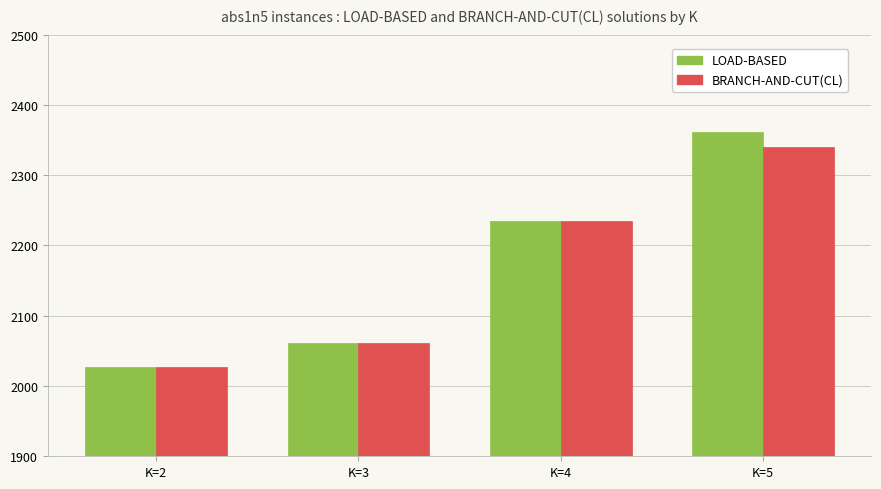

Rank the categories by LOAD-BASED value from lowest to highest.

K=2, K=3, K=4, K=5